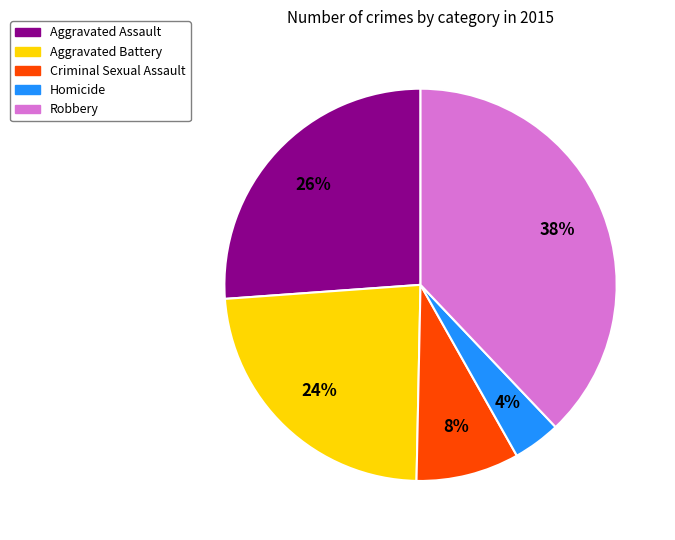

Does Criminal Sexual Assault represent more than half of the total?

No